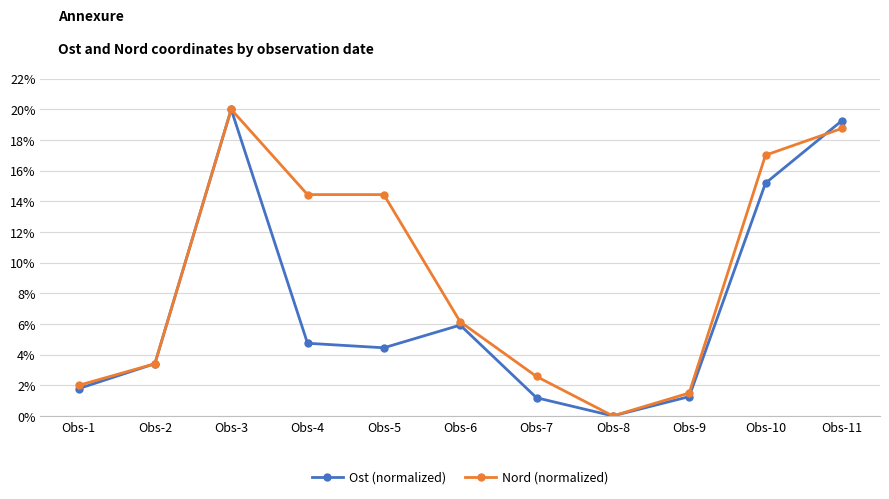

What is the average value of the Ost (normalized) series?

7.0